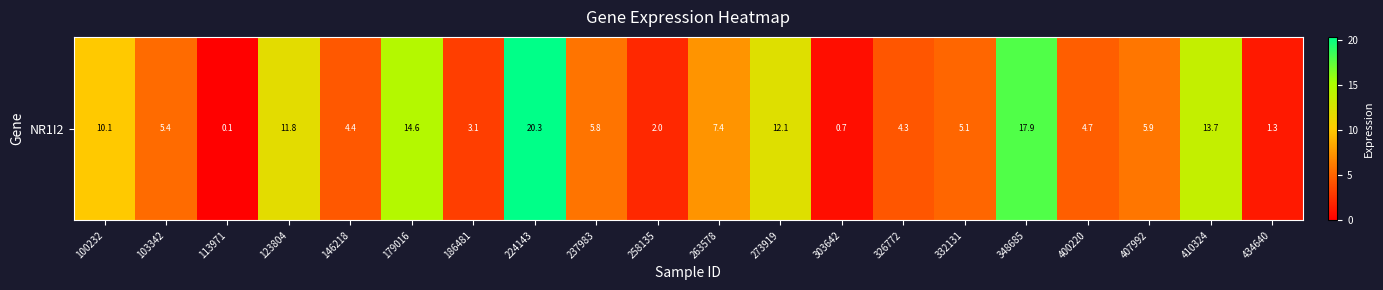

What value does the data have at 237983?

5.8